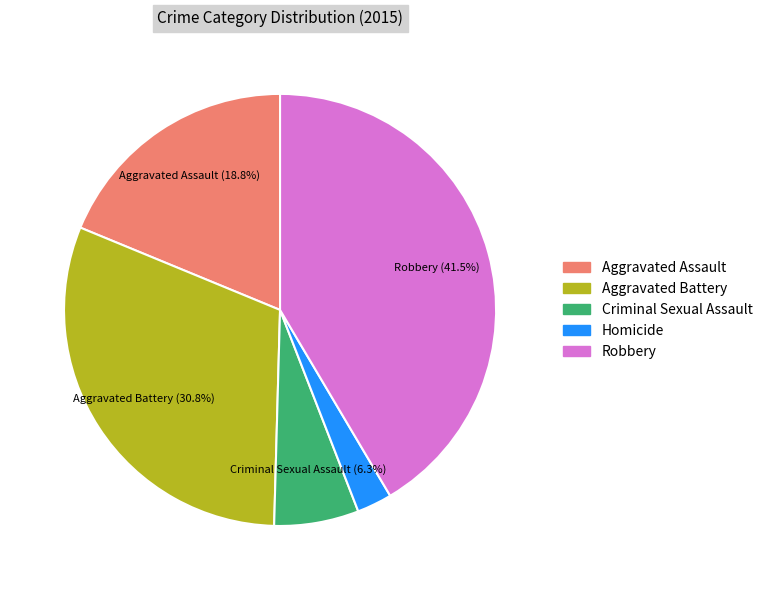

Is there any slice that represents more than half of the pie?

No